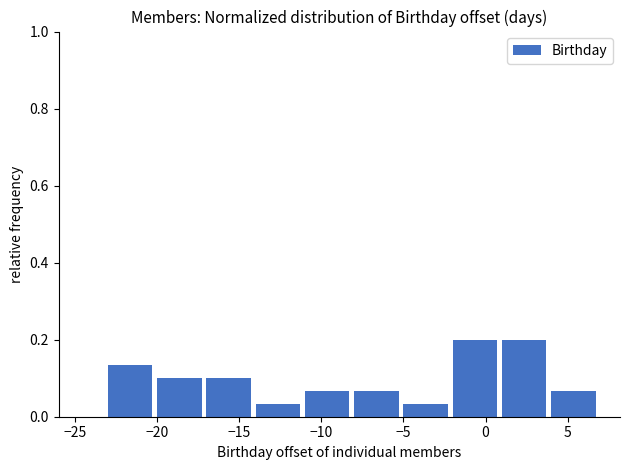

Reading left to right, transcribe this chart: for each bar, give the range it covers on the x-axis and its height. The values are not printed on the chart, so give them approximately, as read against the axis.

-23 to -20: 0.14
-20 to -17: 0.10
-17 to -14: 0.10
-14 to -11: 0.04
-11 to -8: 0.06
-8 to -5: 0.06
-5 to -2: 0.04
-2 to 1: 0.20
1 to 4: 0.20
4 to 7: 0.06